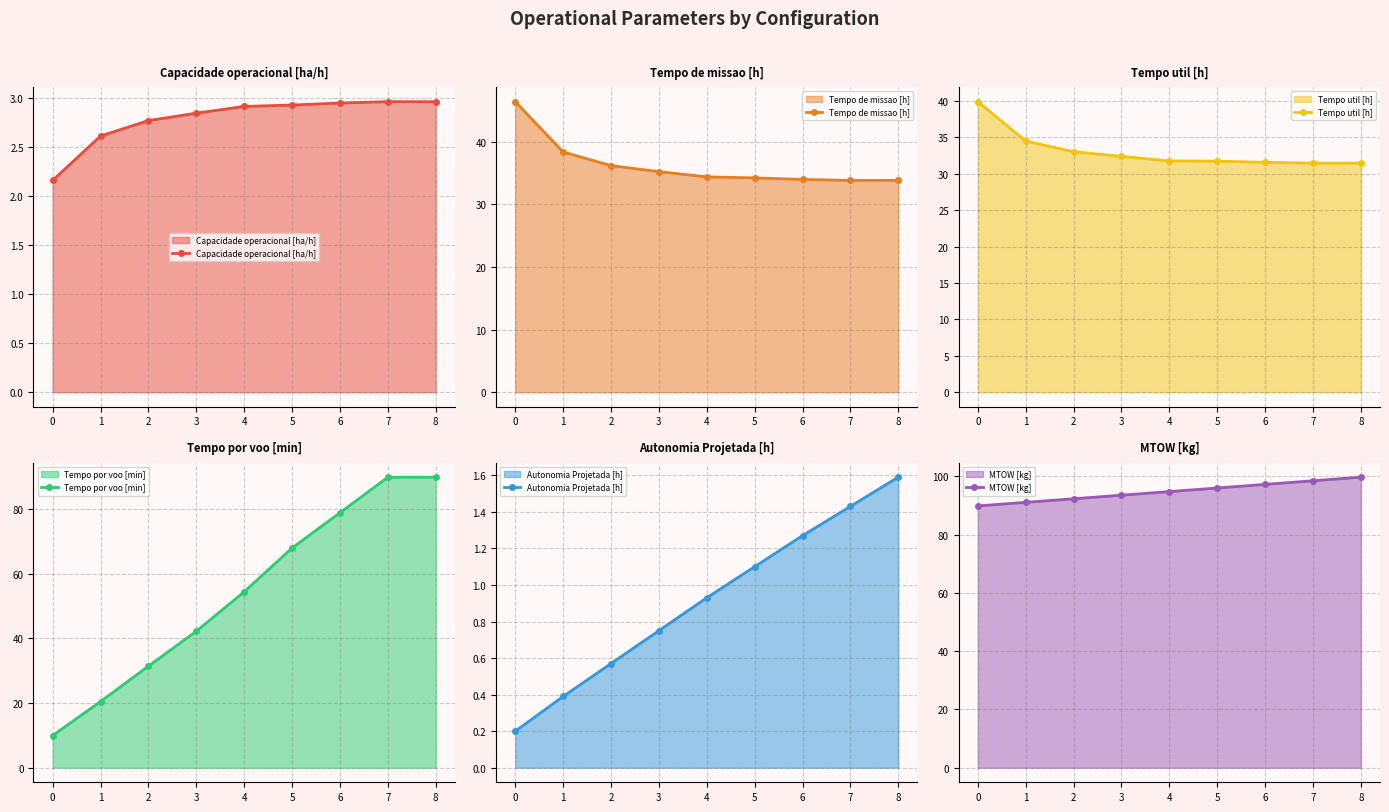

Which series has the largest total across all categories?

MTOW [kg]